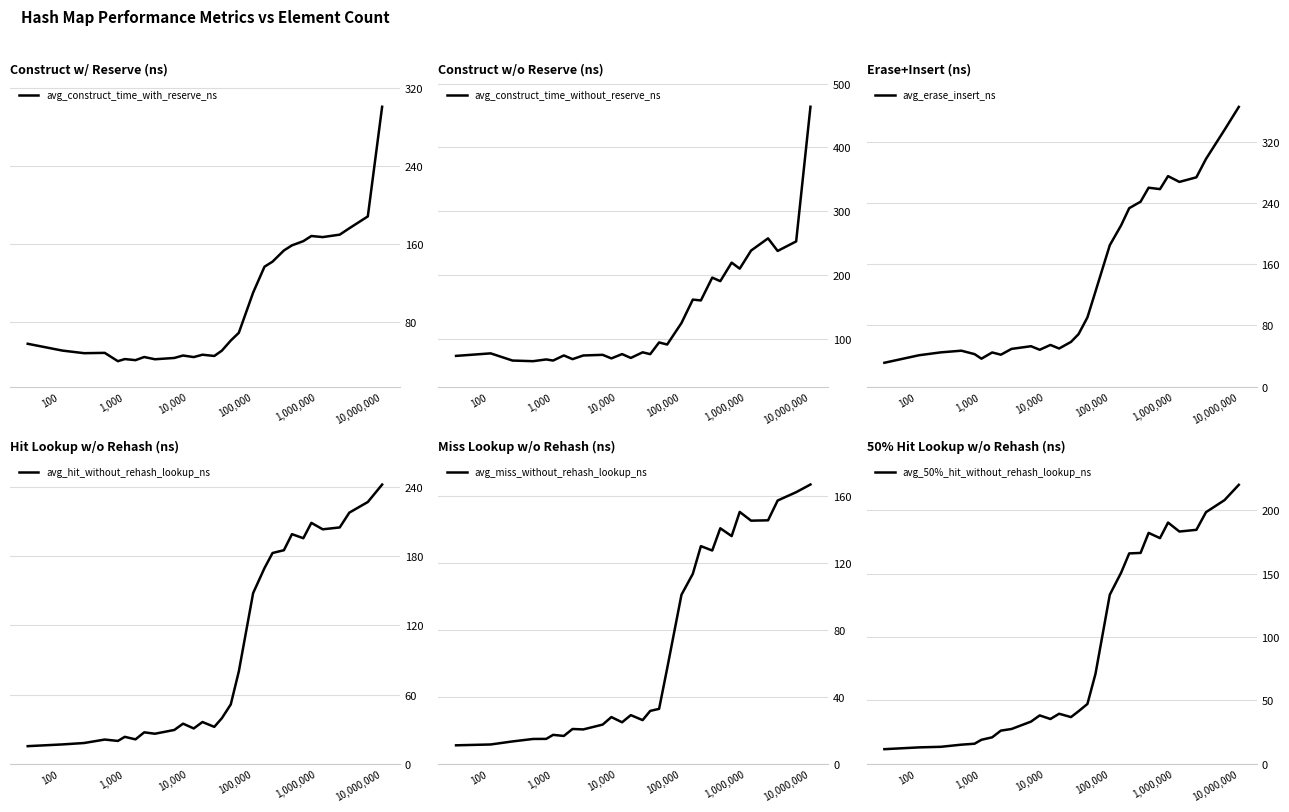

Which series has the widest spread of values?

avg_construct_time_without_reserve_ns